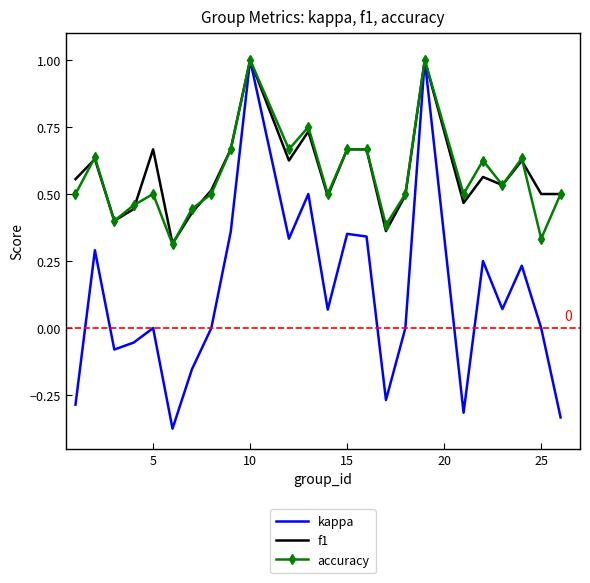

What is the greatest value displayed?

1.0